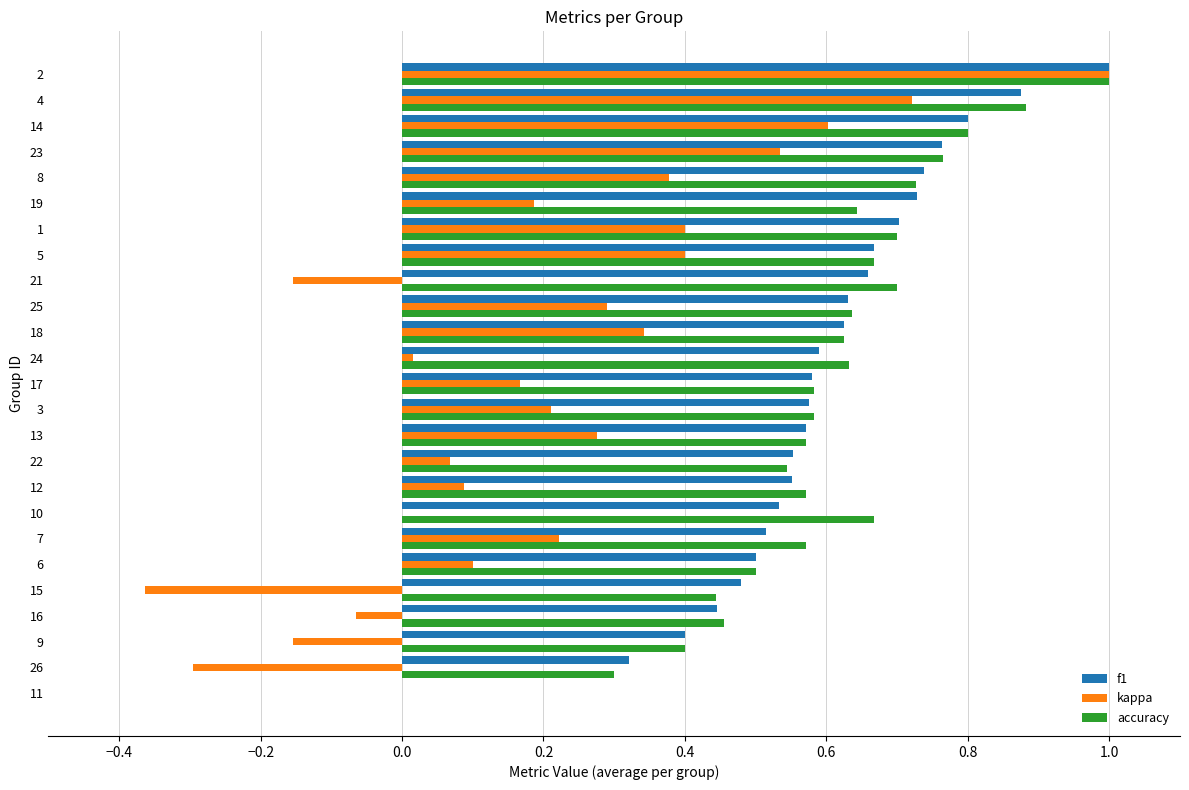

Which series changed the most between 16 and 15?

kappa